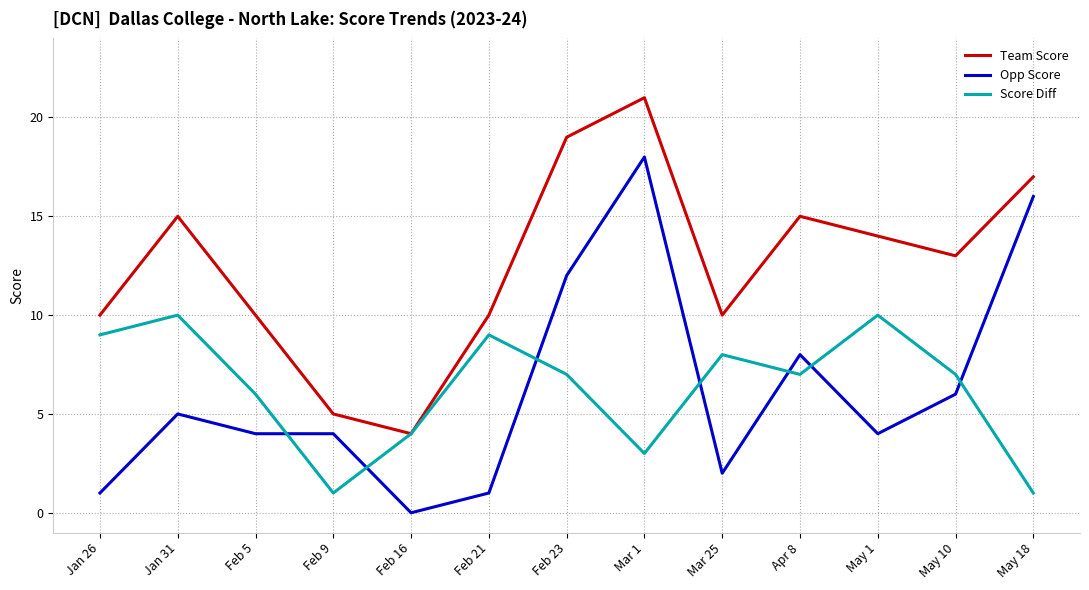

Which series changed the most between May 1 and May 18?

Opp Score